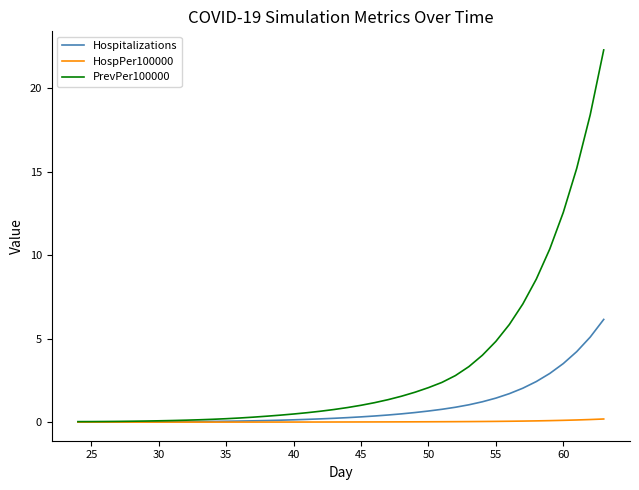

List the series in order of their peak value, highest first.

PrevPer100000, Hospitalizations, HospPer100000